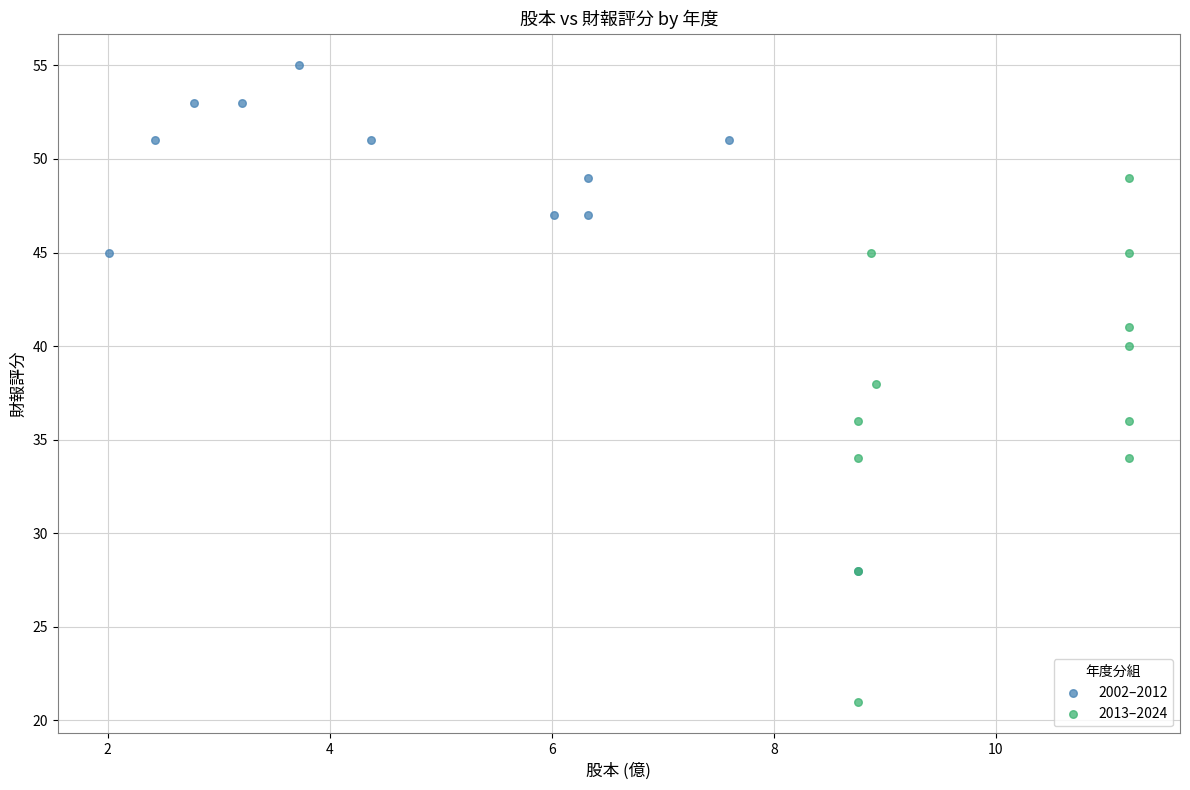

Which series has the largest Y range (max minus min)?

2013–2024